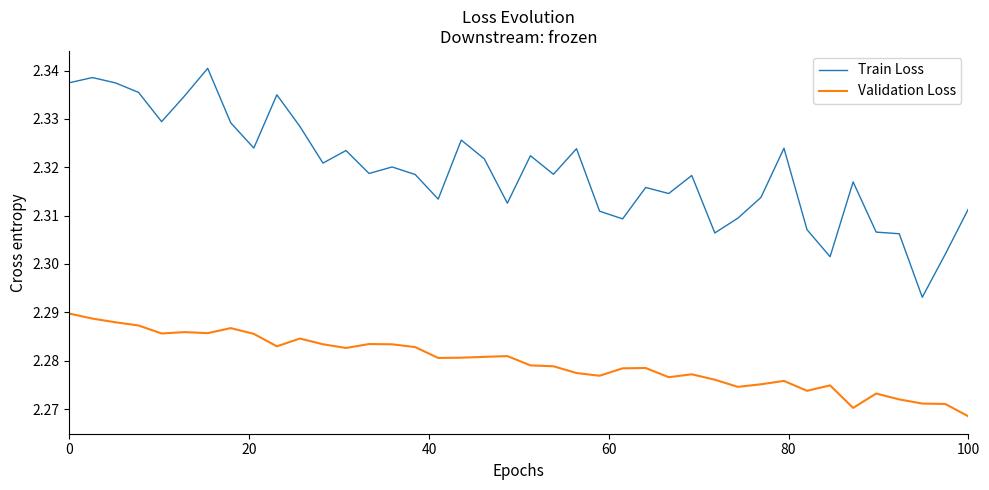

Rank the series by their average value, from highest to lowest.

Train Loss, Validation Loss